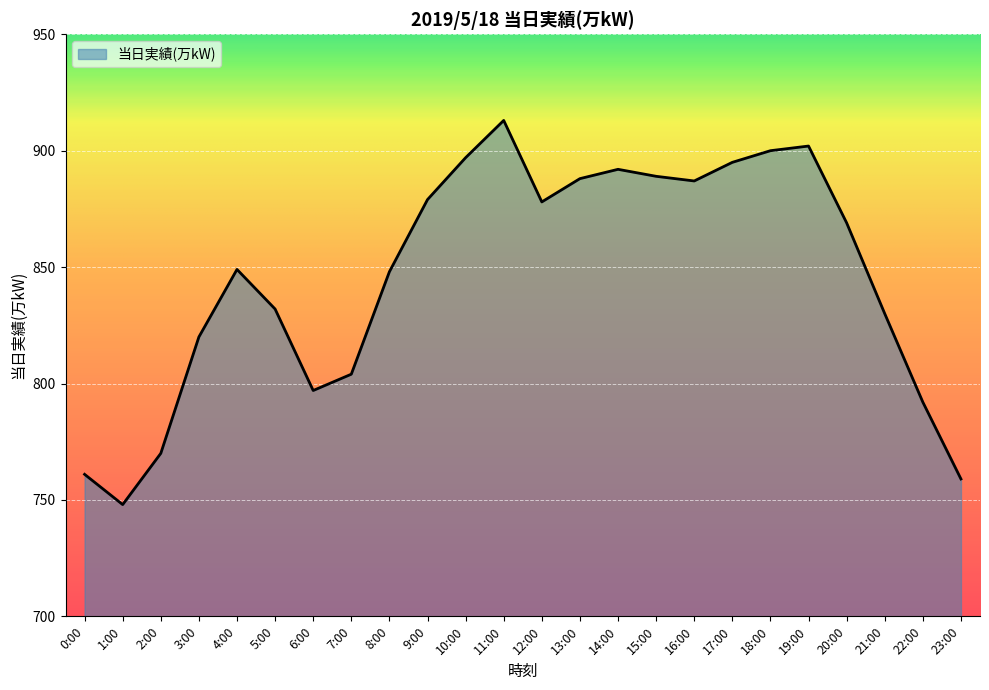

What is the ratio of the value at 3:00 to the value at 19:00?

0.9